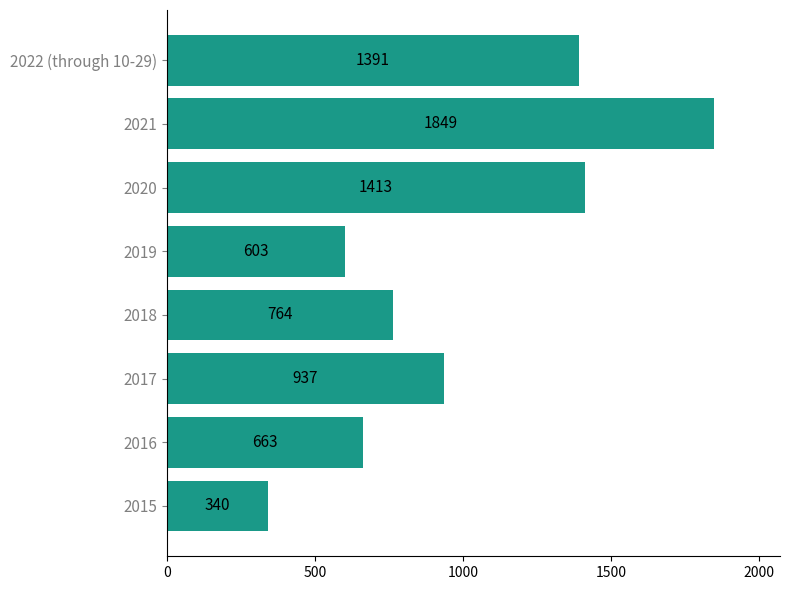

What is the minimum value shown in the chart?

340